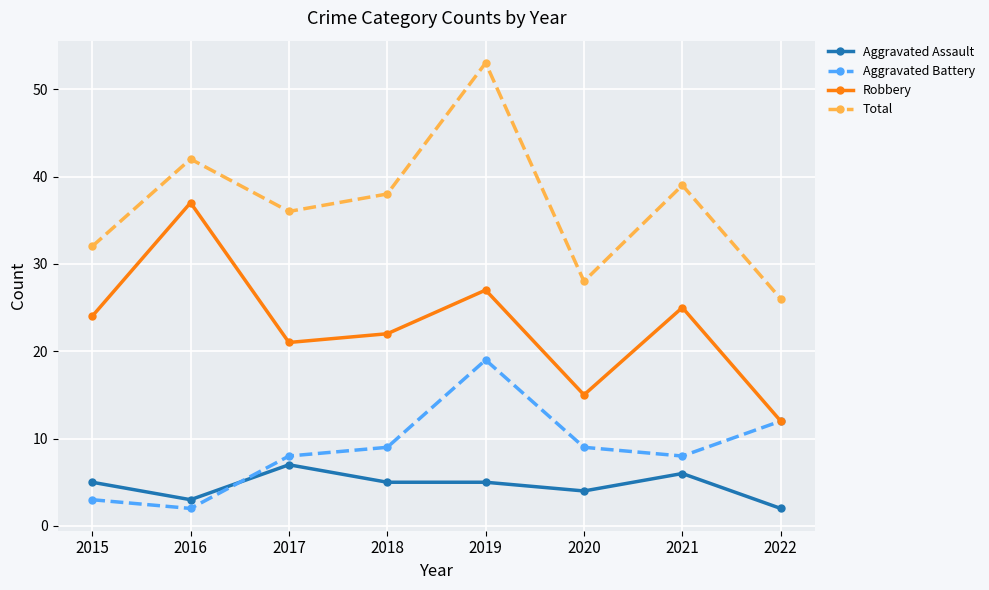

How many values in the Robbery series are below 24?

4